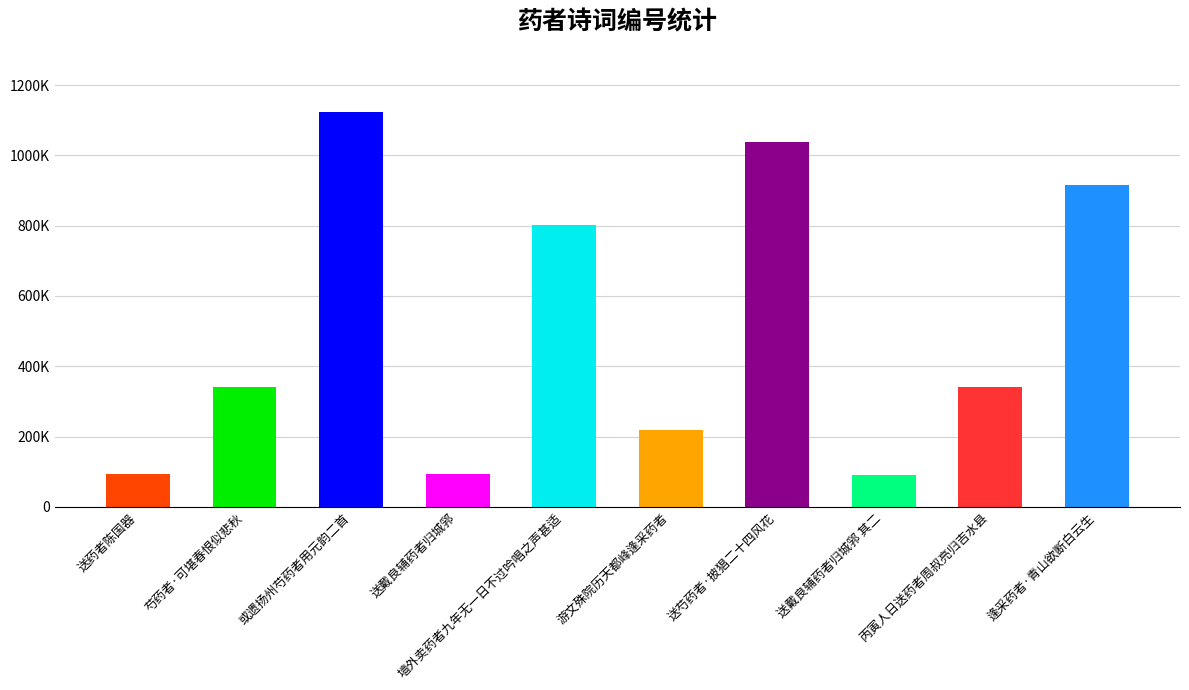

Read the value at 芍药者·可堪春恨似悲秋, to the nearest 100.

340700